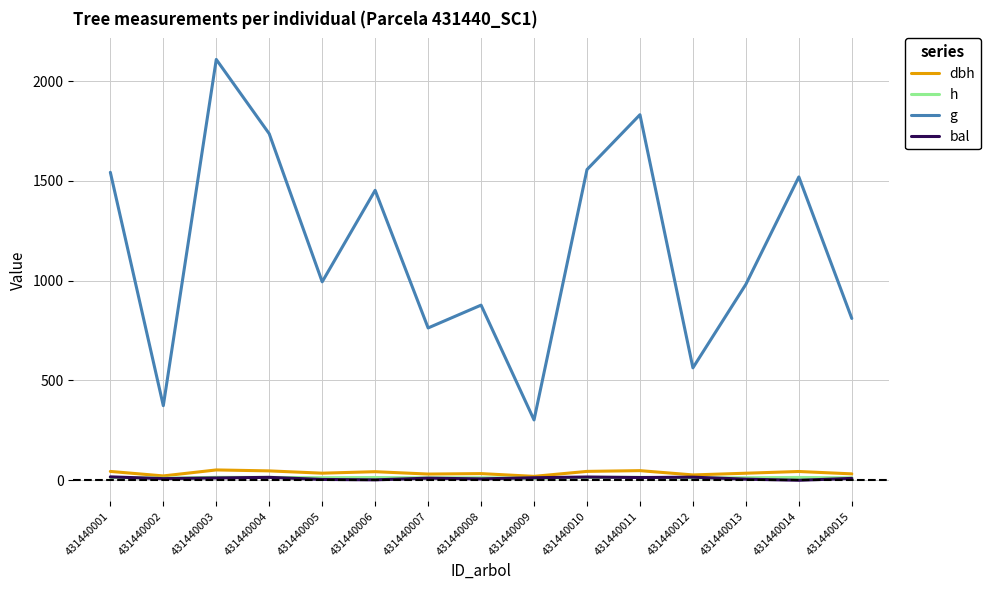

Which series changed the most between 431440011 and 431440012?

g